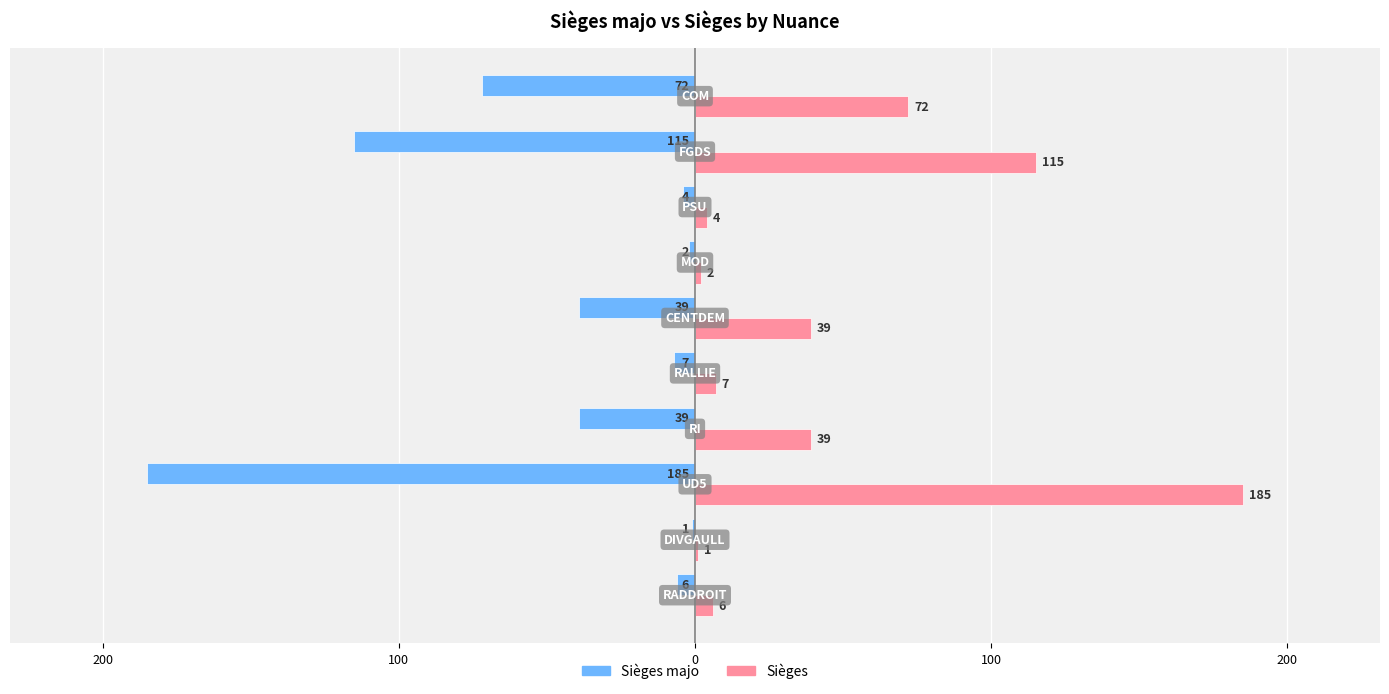

What are all the series names shown in the legend?

Sièges majo, Sièges